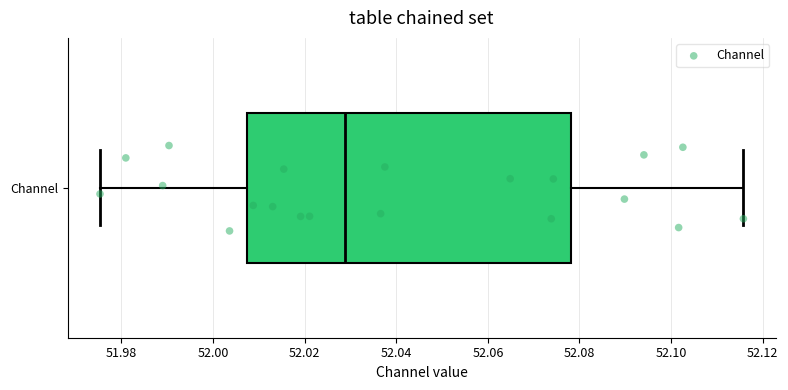

Transcribe this box plot: give where the median line is, the range the box spans, and where the two whiskers end, as read against the x-axis. The values are not printed on the chart, so give them approximately, as read against the axis.

median 52.028, box 52.008 to 52.078, whiskers 51.976 to 52.116